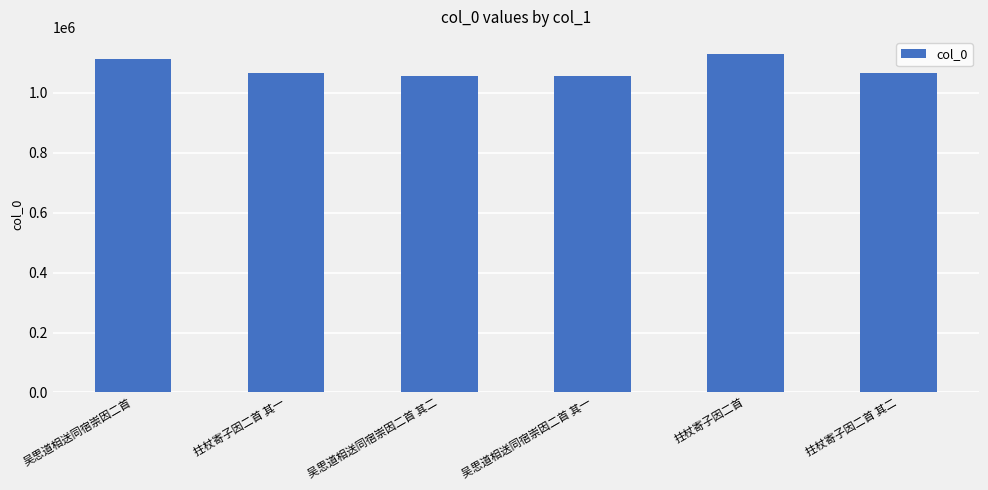

What is the approximate value at 拄杖寄子因二首?

1130329